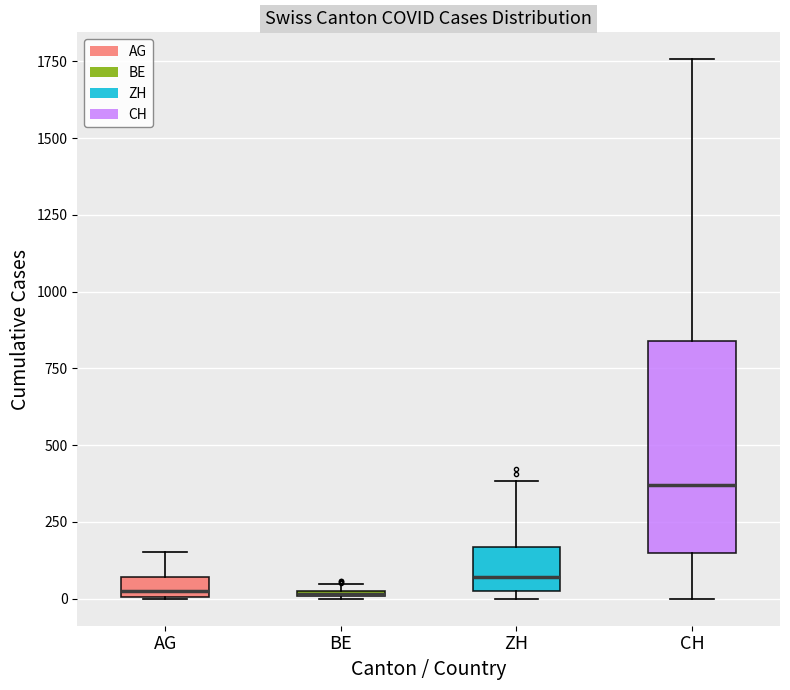

Where is the lower edge of the box for AG on the y-axis? The values are not printed on the chart, so give them approximately, as read against the axis.

0